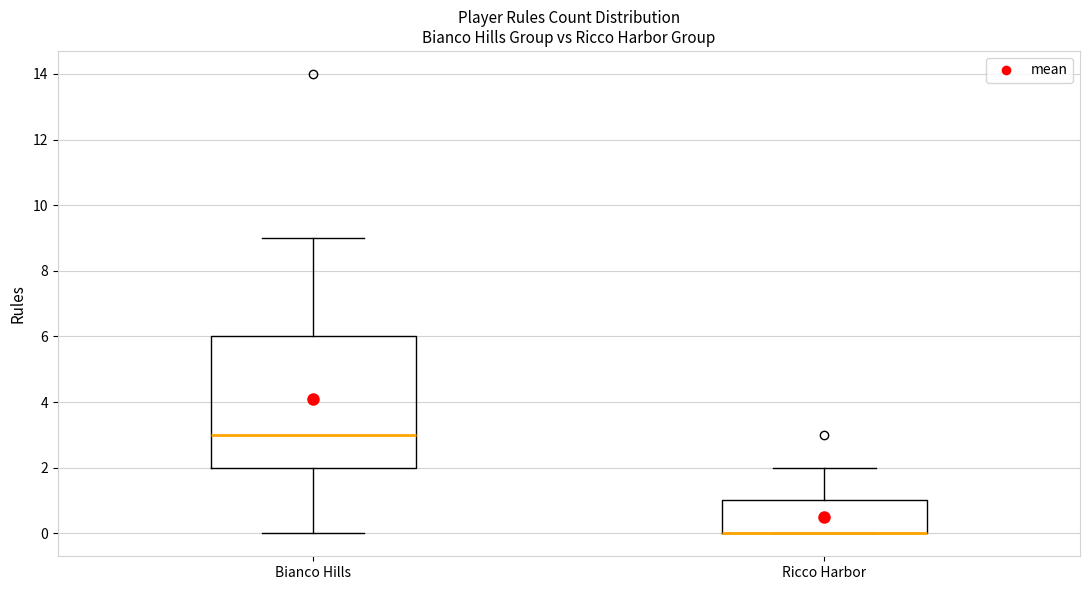

Reading left to right, transcribe this box plot: for each box, give where its median line is, the range the box spans, and where its two whiskers end, as read against the y-axis. The values are not printed on the chart, so give them approximately, as read against the axis.

Bianco Hills: median 3, box 2 to 6, whiskers 0 to 9
Ricco Harbor: median 0 (drawn on the box's lower edge), box 0 to 1, whiskers 0 to 2